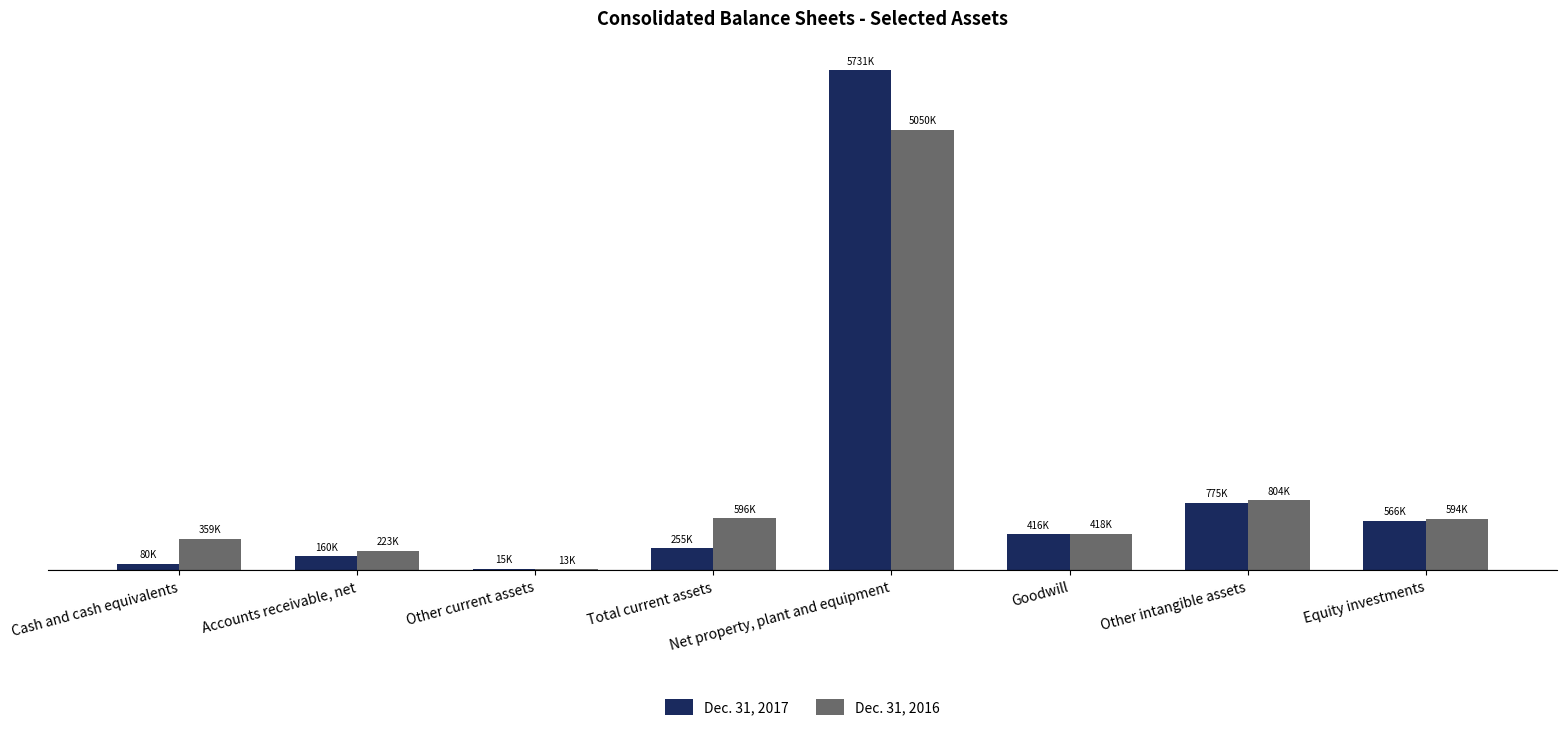

The value of Dec. 31, 2016 at Other intangible assets is 1136071. True or false?

False